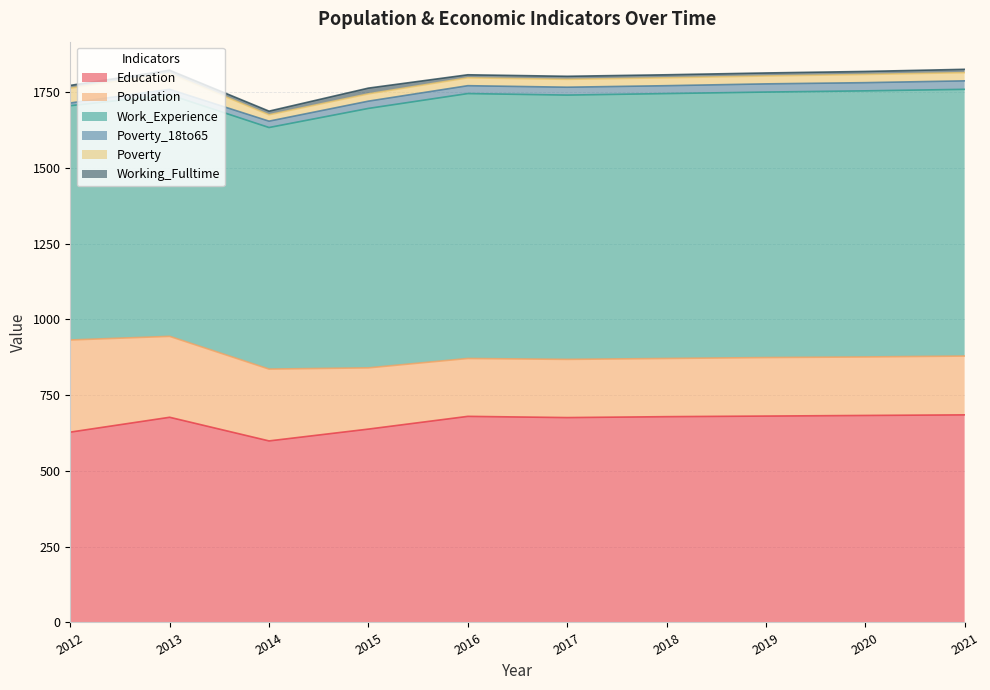

Where is Poverty nearest to the value 36?

2020